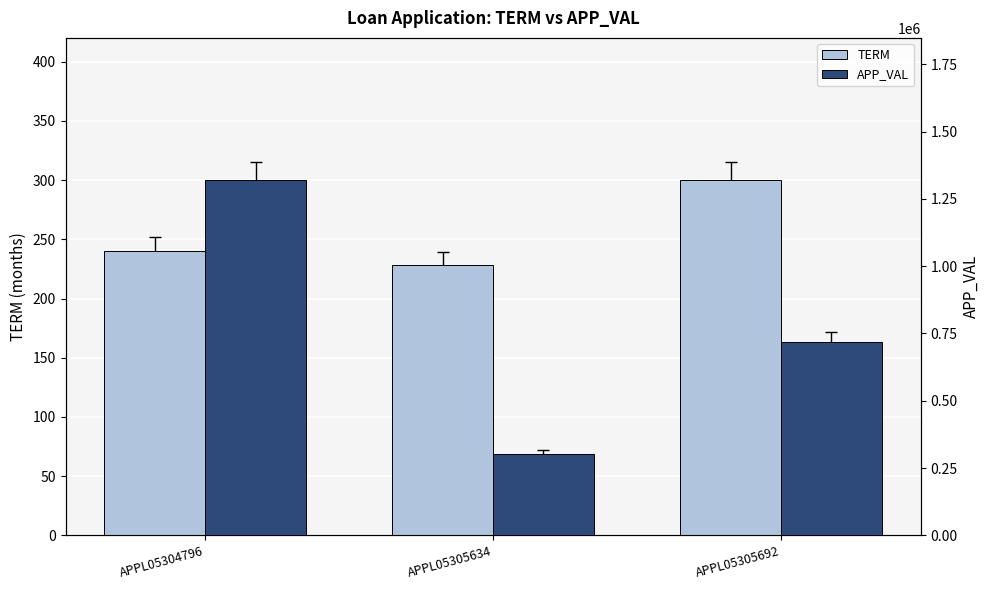

Where does the TERM series first go above 240?

APPL05305692